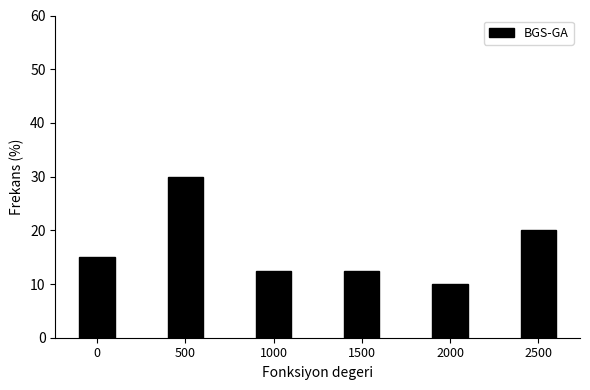

Reading left to right, extract all data points from this chart.

0=15.0	500=30.0	1000=12.5	1500=12.5	2000=10.0	2500=20.0